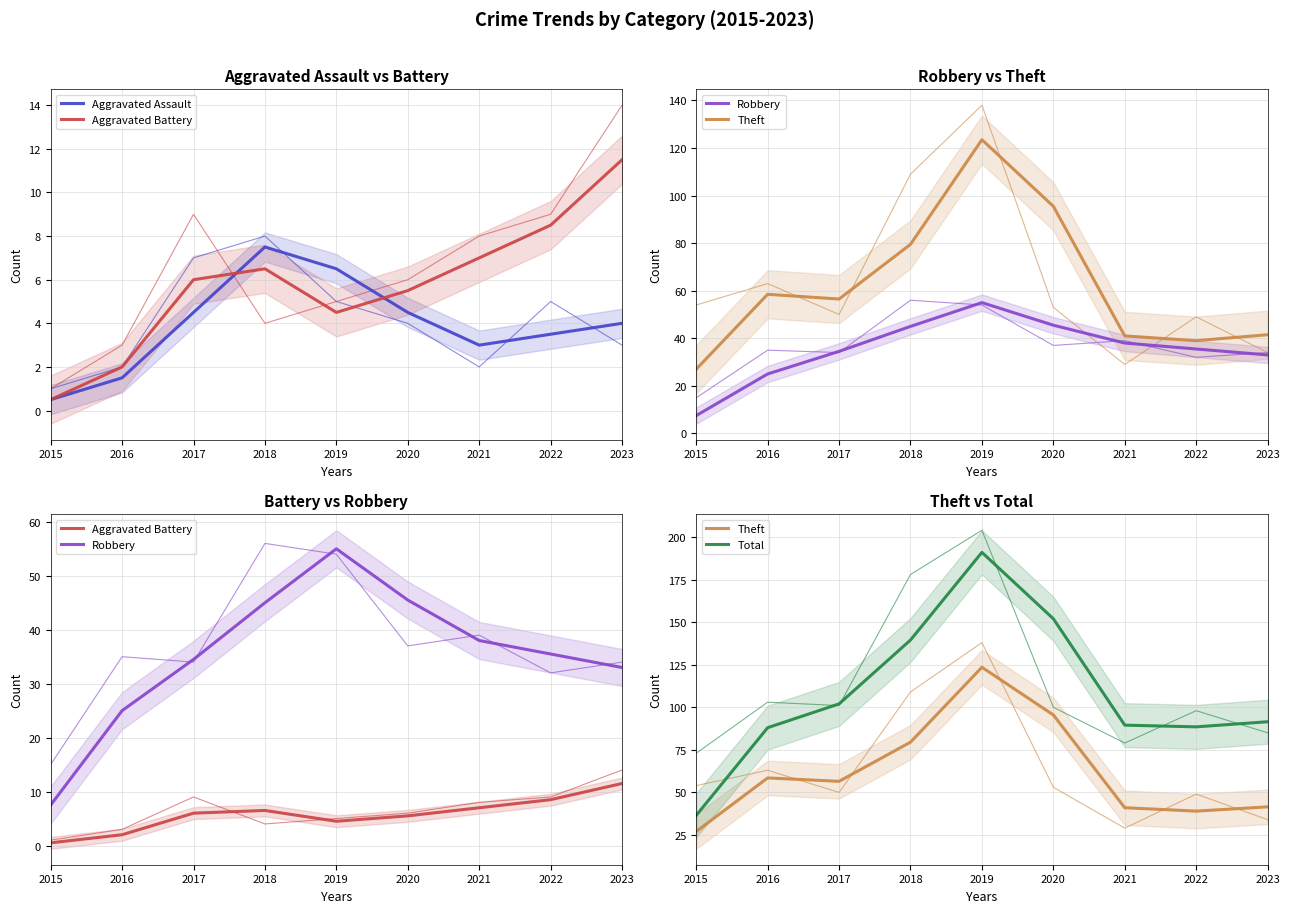

List the series in order of their peak value, highest first.

Total, Theft, Robbery, Aggravated Battery, Aggravated Assault